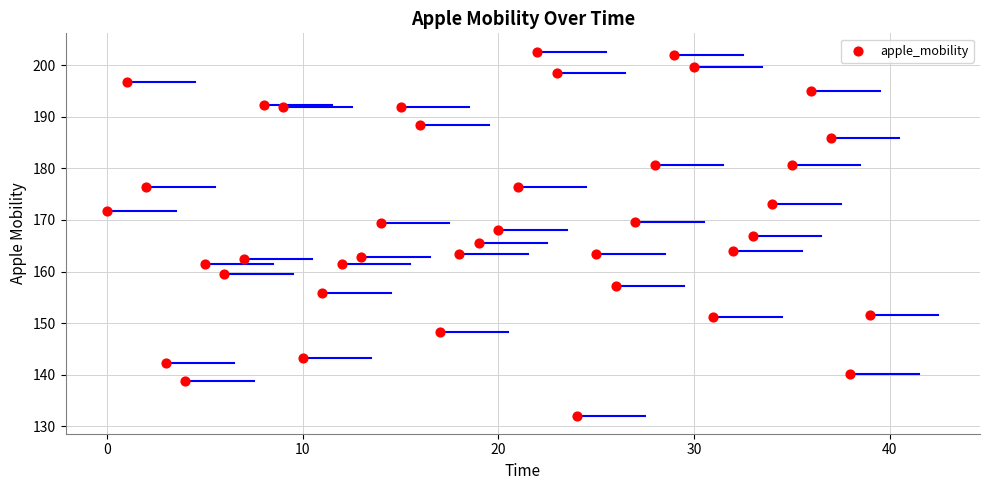

How many points are shown in the scatter plot?

40